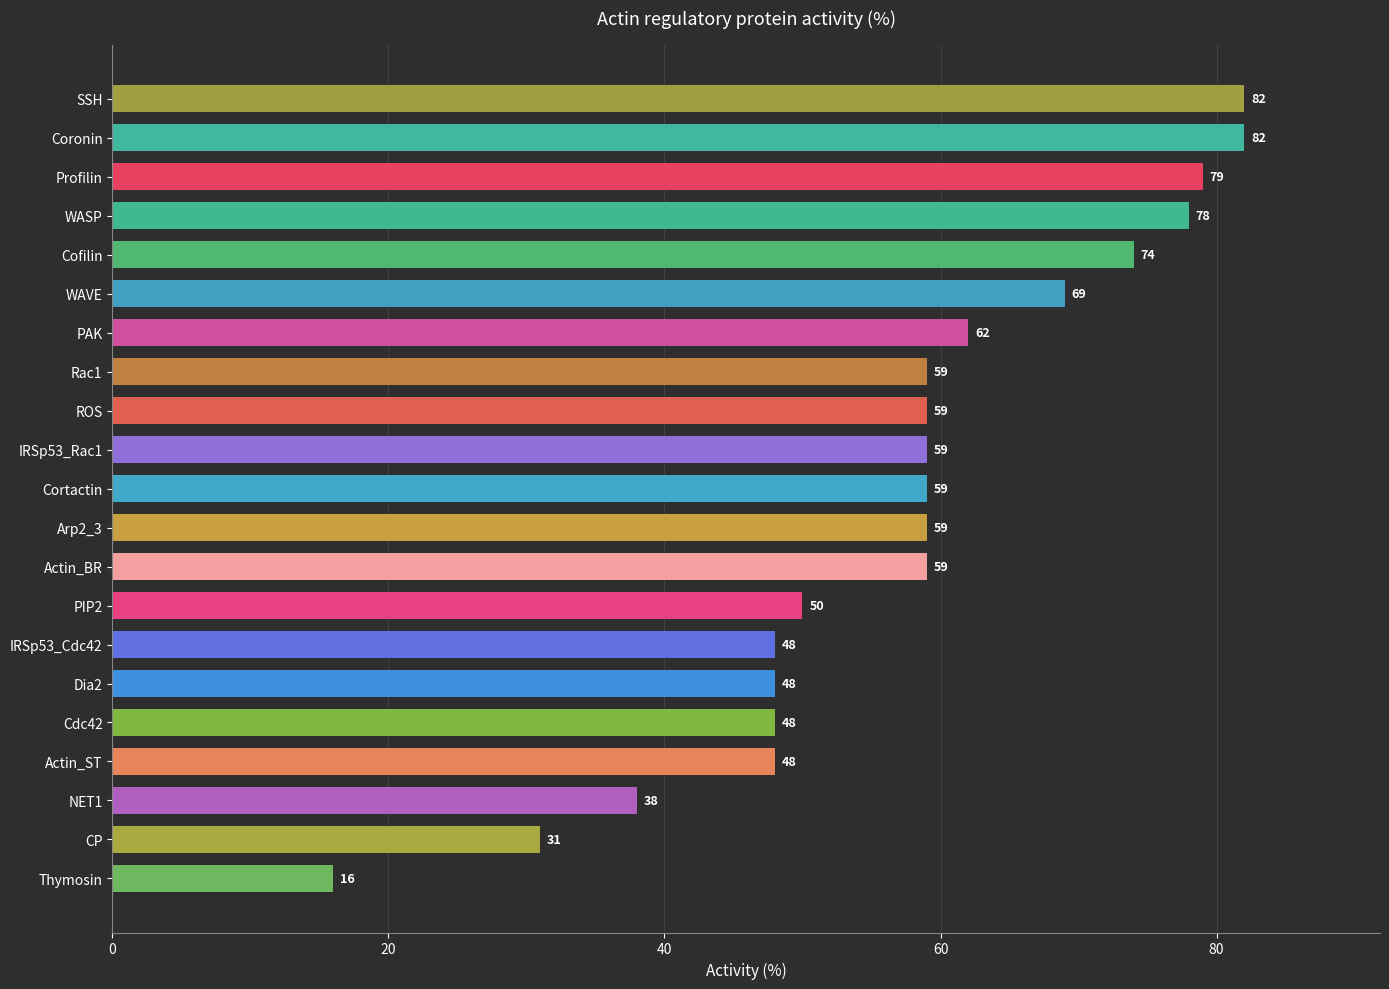

What is the sum of all values?

1207